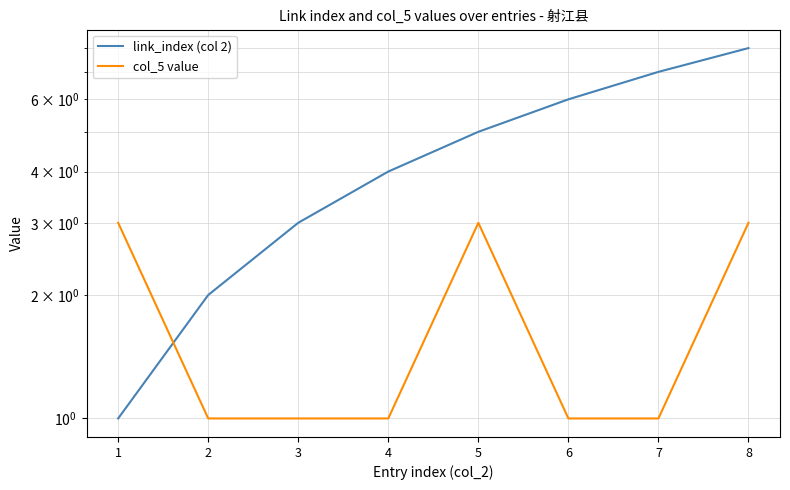

What is the difference between the second highest and minimum values in the link_index (col 2) series?

6